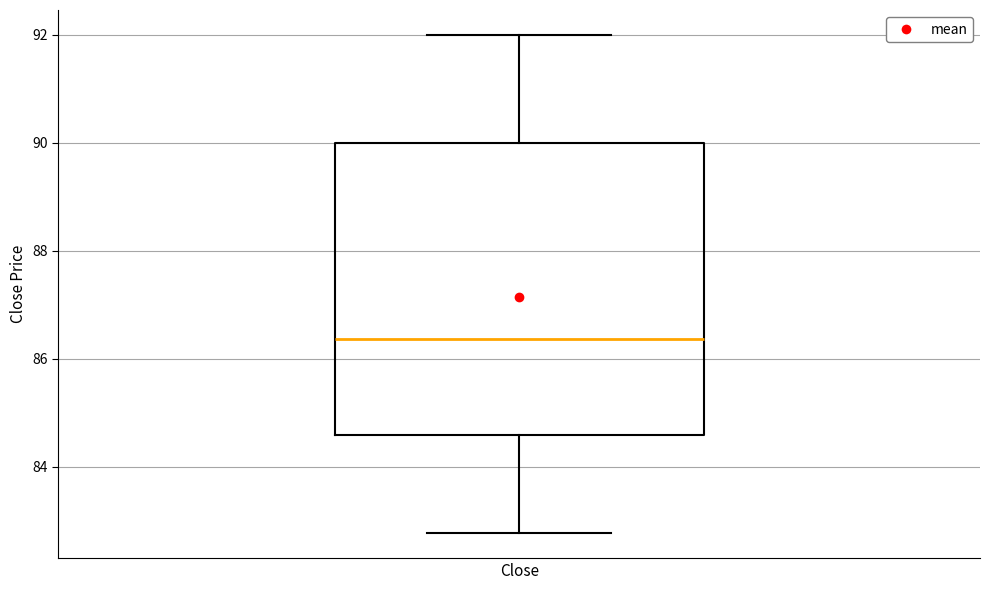

Transcribe this box plot: give where the median line is, the range the box spans, and where the two whiskers end, as read against the y-axis. The values are not printed on the chart, so give them approximately, as read against the axis.

median 86.4, box 84.6 to 90.0, whiskers 82.8 to 92.0